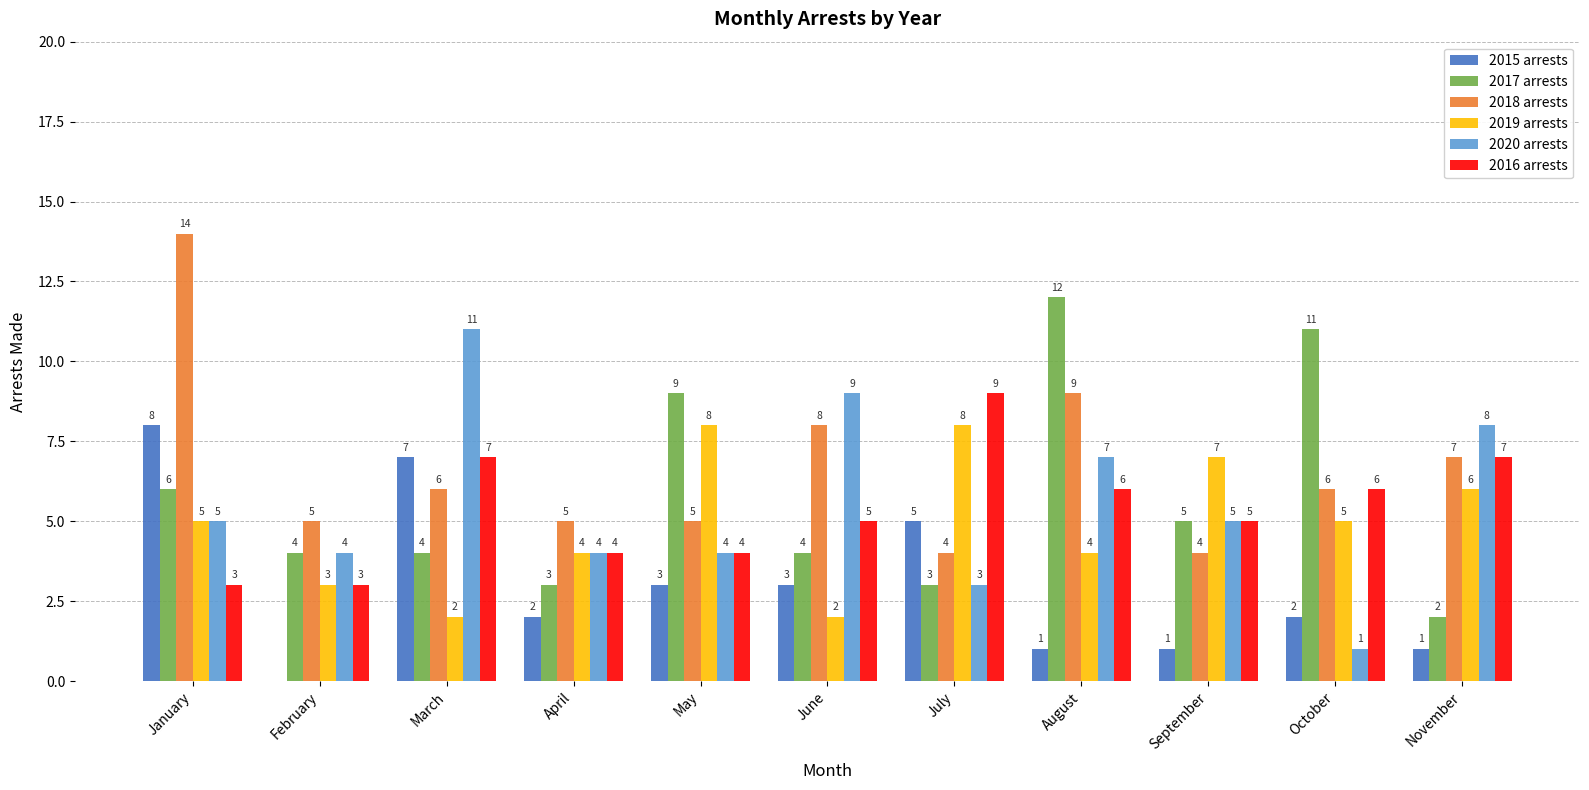

Reading right to left, what are all the values shown in this chart?

2015 arrests: 1	2	1	1	5	3	3	2	7	0	8
2017 arrests: 2	11	5	12	3	4	9	3	4	4	6
2018 arrests: 7	6	4	9	4	8	5	5	6	5	14
2019 arrests: 6	5	7	4	8	2	8	4	2	3	5
2020 arrests: 8	1	5	7	3	9	4	4	11	4	5
2016 arrests: 7	6	5	6	9	5	4	4	7	3	3